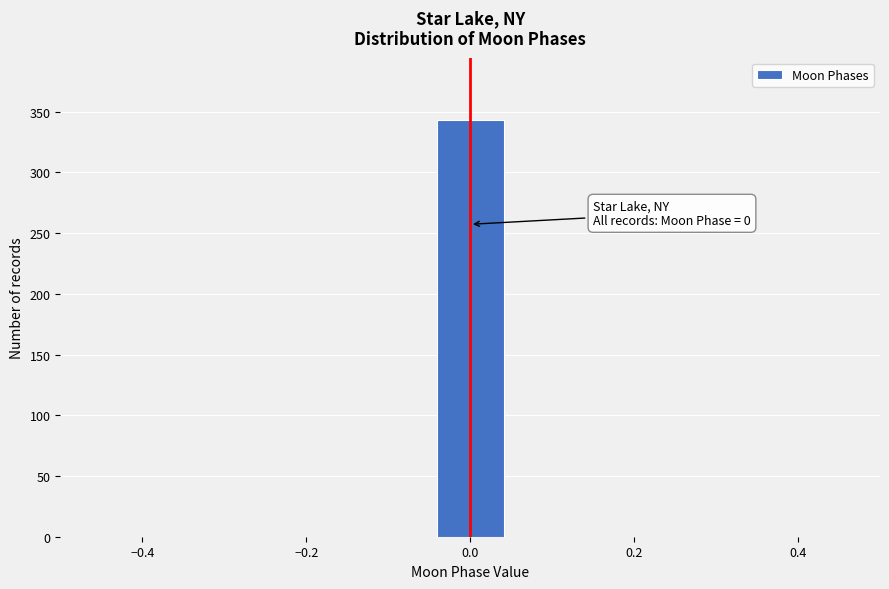

Over which range of the x-axis is the bar tallest?

-0.04 to 0.04